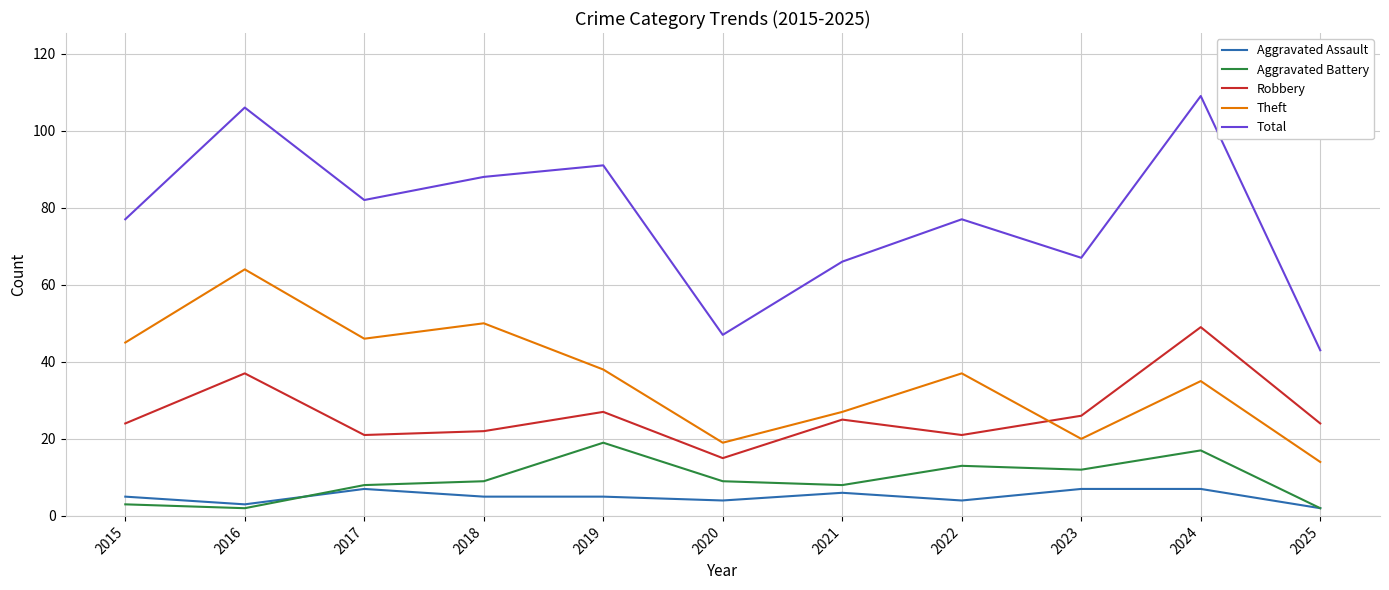

Rank the series by their maximum value, from lowest to highest.

Aggravated Assault, Aggravated Battery, Robbery, Theft, Total